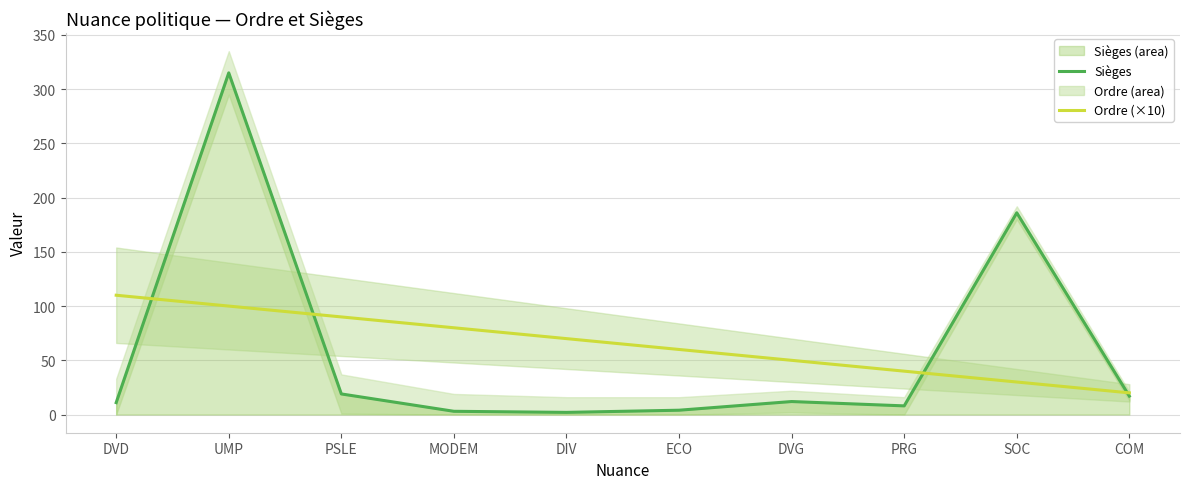

Which series has the largest total across all categories?

Ordre (×10)